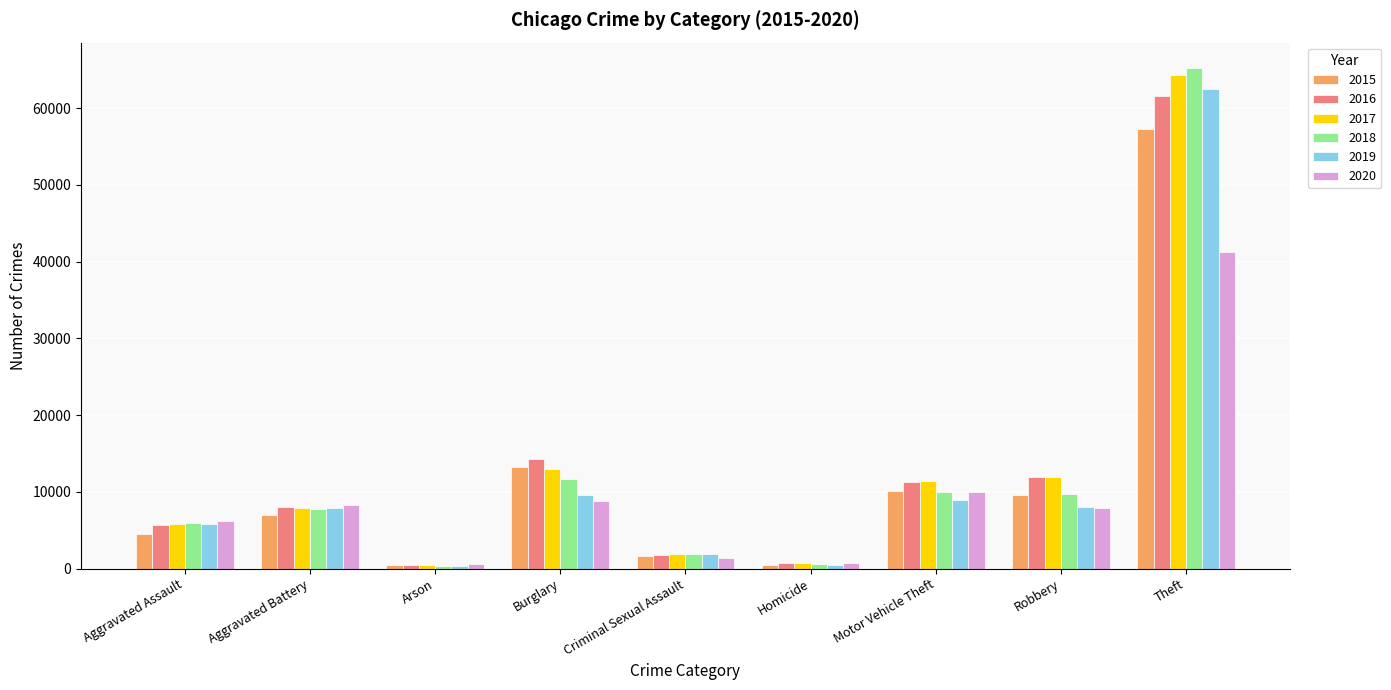

True or false: 2020 has a value of 18749 at Theft.

False